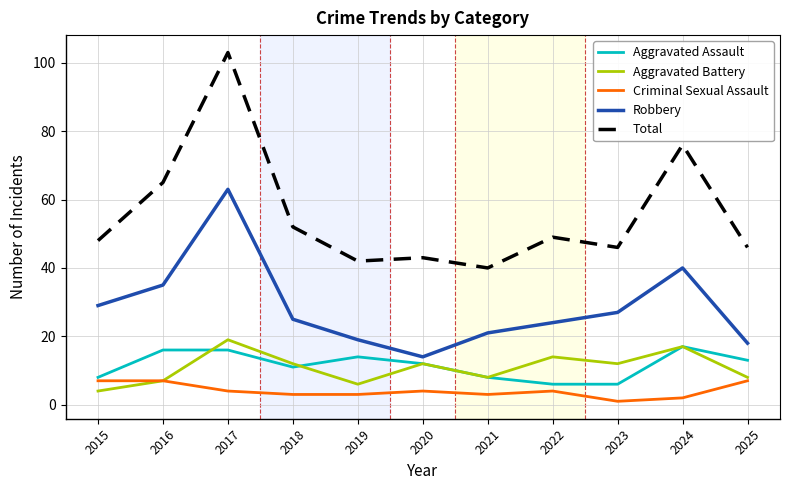

Reading left to right, extract all data points from this chart.

Aggravated Assault: 2015=8	2016=16	2017=16	2018=11	2019=14	2020=12	2021=8	2022=6	2023=6	2024=17	2025=13
Aggravated Battery: 2015=4	2016=7	2017=19	2018=12	2019=6	2020=12	2021=8	2022=14	2023=12	2024=17	2025=8
Criminal Sexual Assault: 2015=7	2016=7	2017=4	2018=3	2019=3	2020=4	2021=3	2022=4	2023=1	2024=2	2025=7
Robbery: 2015=29	2016=35	2017=63	2018=25	2019=19	2020=14	2021=21	2022=24	2023=27	2024=40	2025=18
Total: 2015=48	2016=65	2017=103	2018=52	2019=42	2020=43	2021=40	2022=49	2023=46	2024=76	2025=46